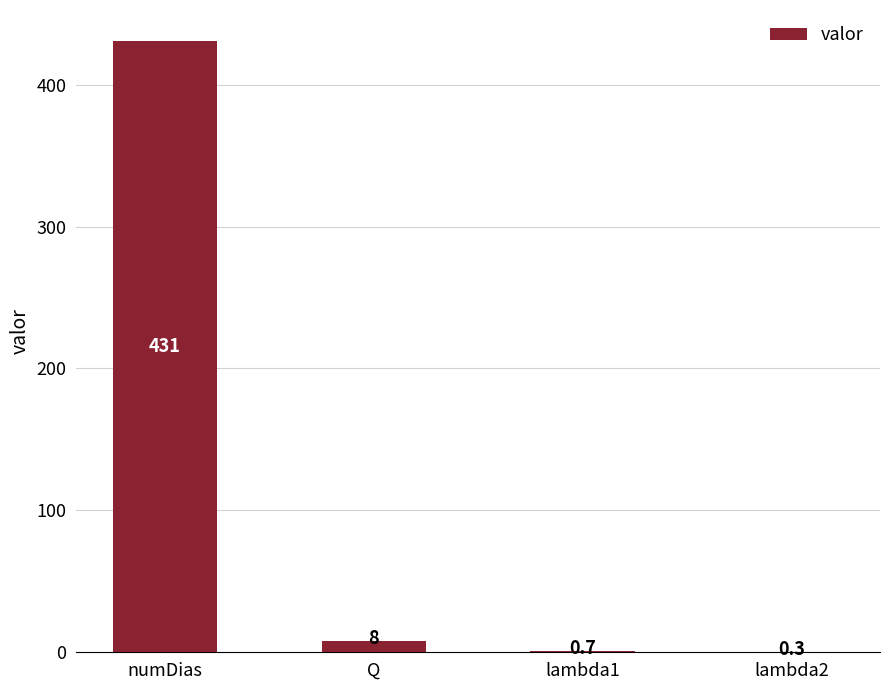

Count the number of categories in the chart.

4